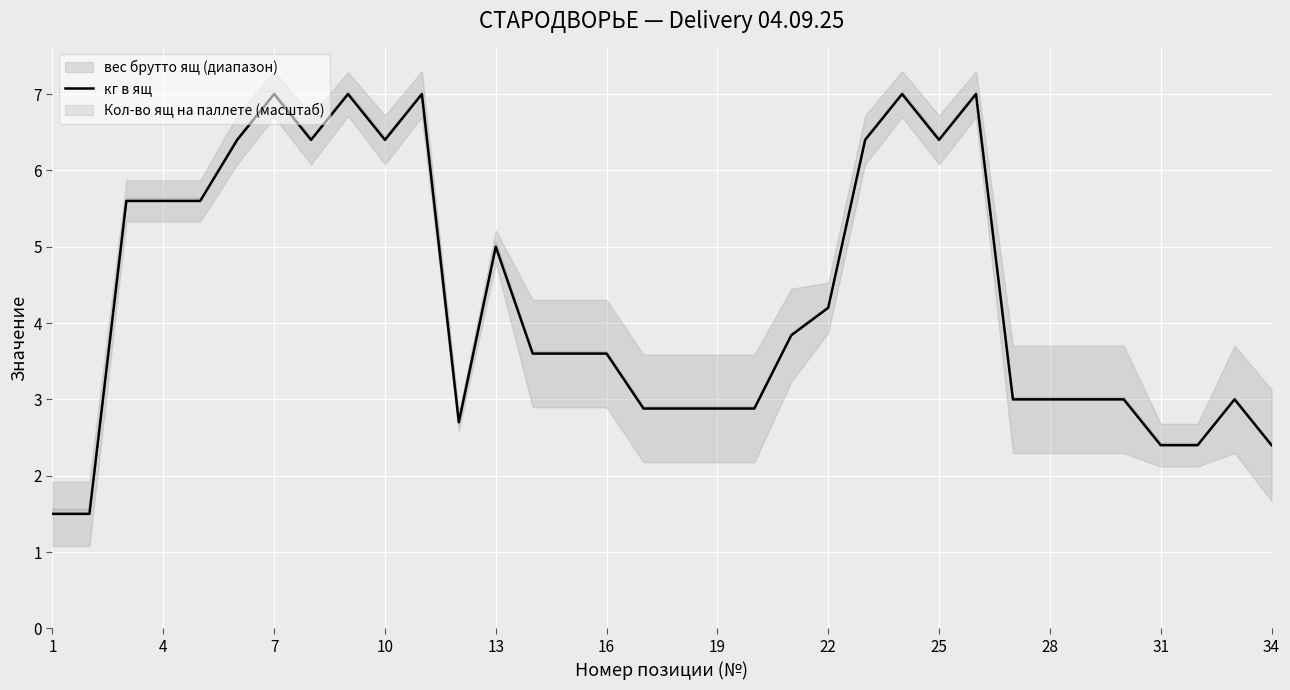

The chart shows a value of 3.2 at 16. True or false?

False